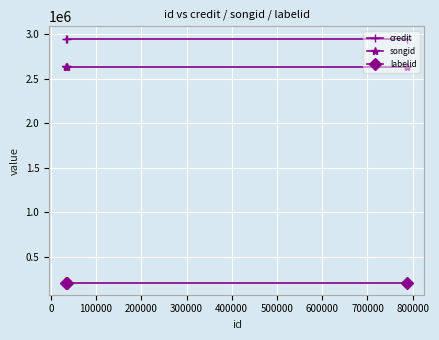

How many lines are shown in the chart?

3